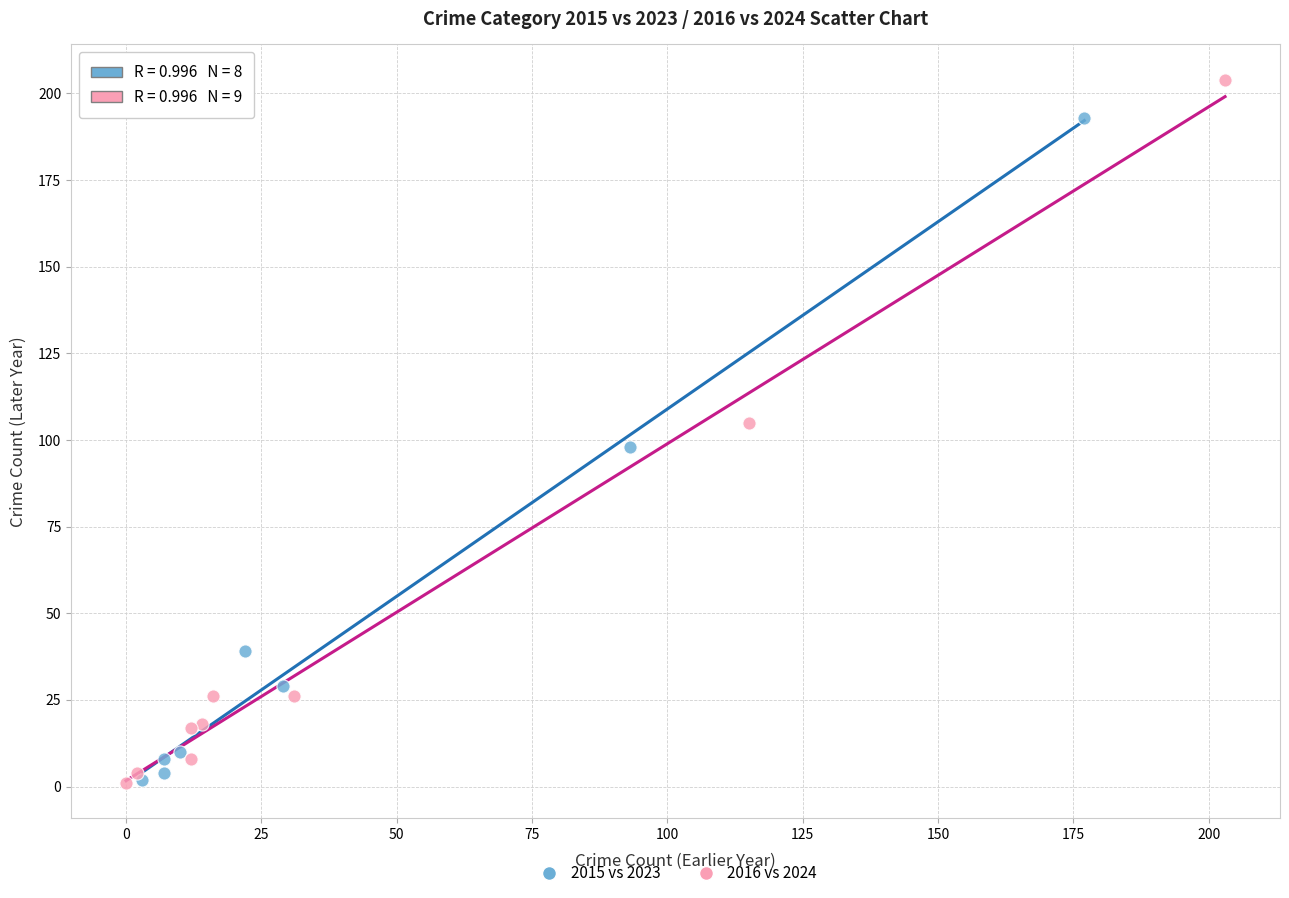

Which series contains the highest Y value?

2016 vs 2024